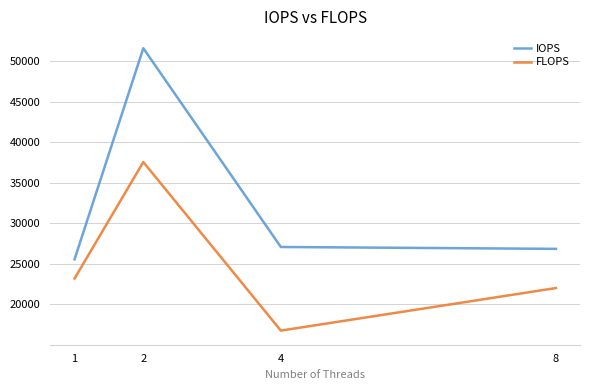

Reading left to right, transcribe all the data shown in this chart.

IOPS: 1=25571	2=51630	4=27093	8=26863
FLOPS: 1=23196	2=37581	4=16772	8=22024